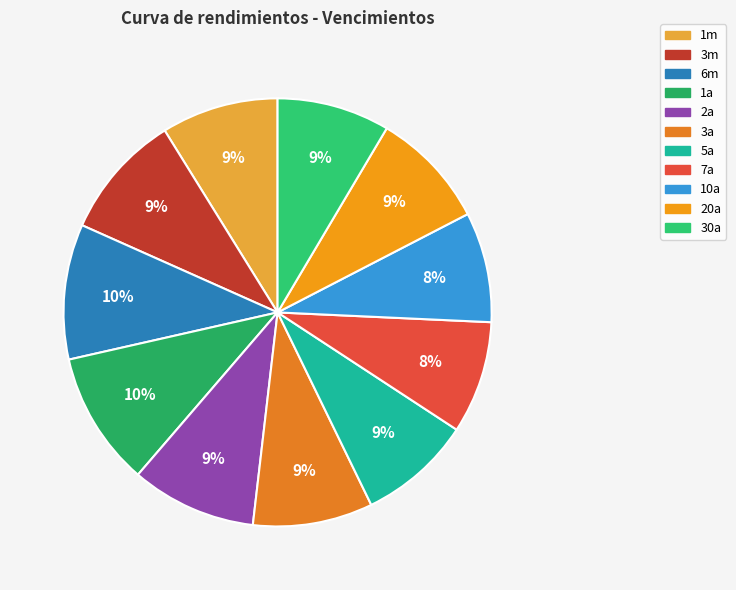

The 10a slice represents 8% of the pie. True or false?

True